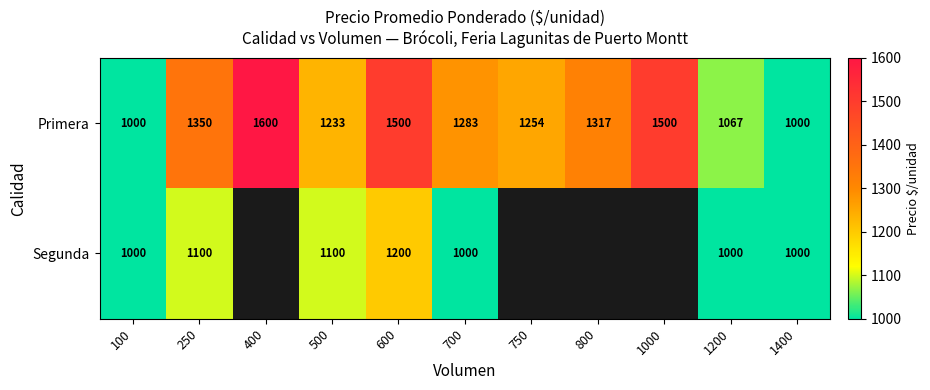

Rank the series at 250 from highest to lowest value.

Primera, Segunda